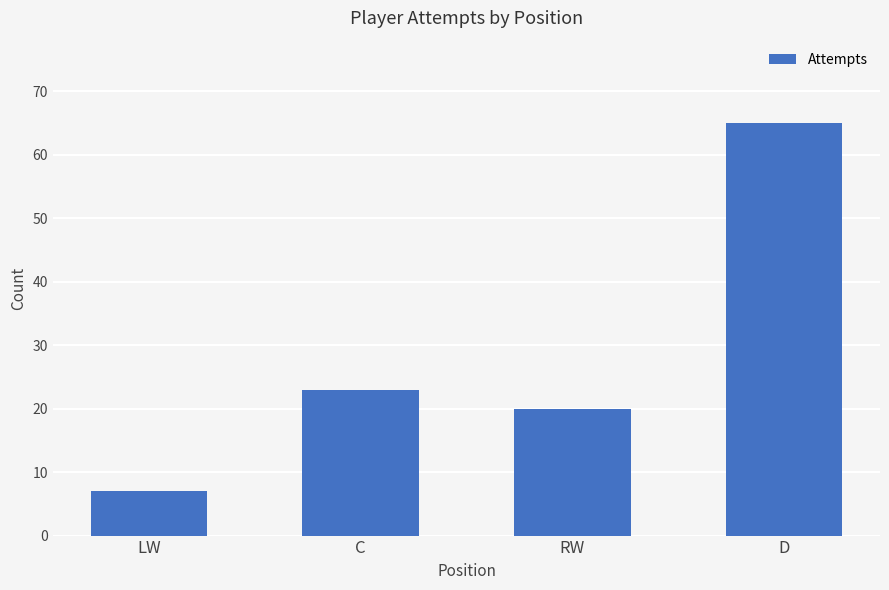

What is the label of the 3rd bar from the right?

C